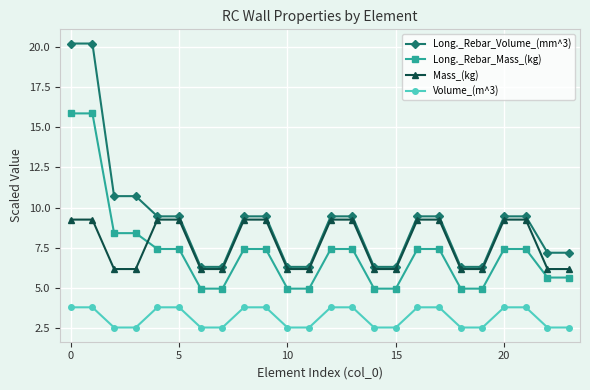

What is the smallest value displayed?

2.5